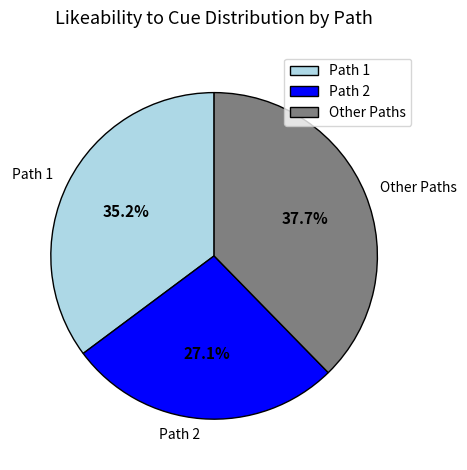

Is Path 1 the majority of the pie?

No